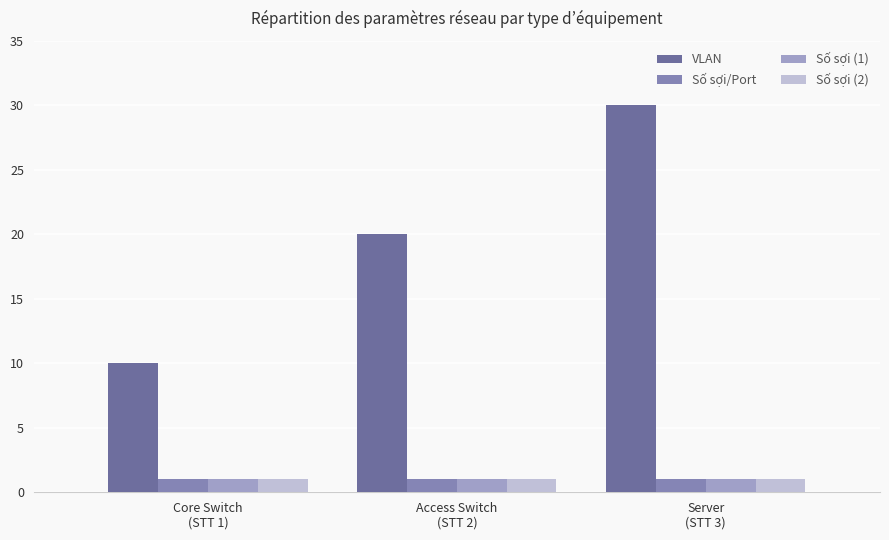

The value of Số sợi (1) at Server
(STT 3) is 1. True or false?

True